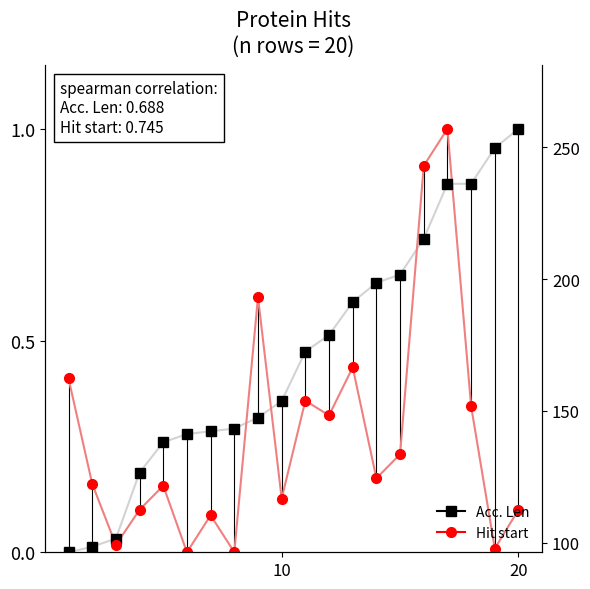

Is this an area chart (filled region under the line)?

No